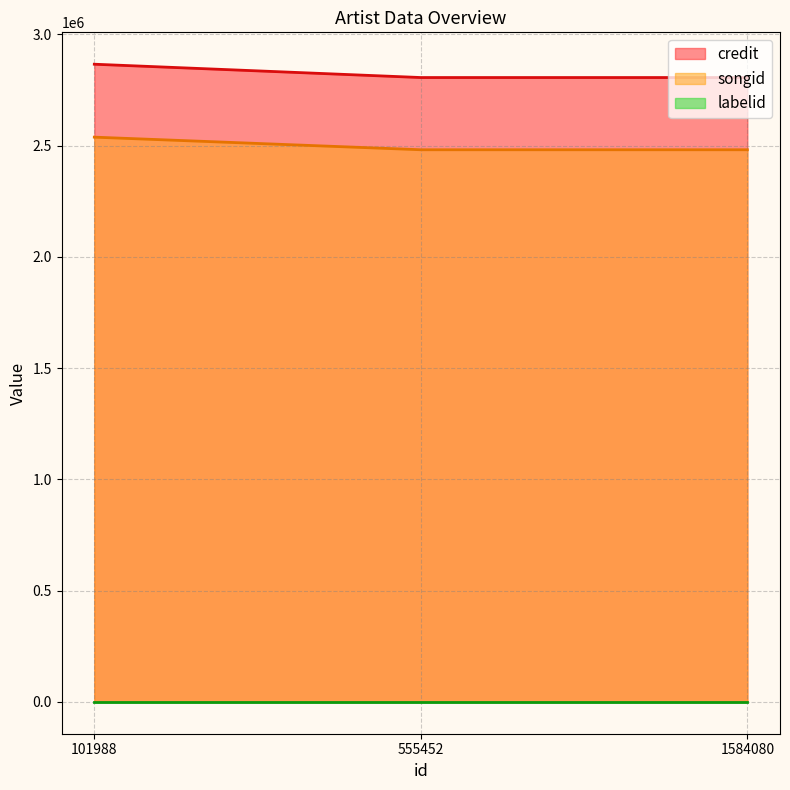

Is it true that songid equals 2538442 at 101988?

True